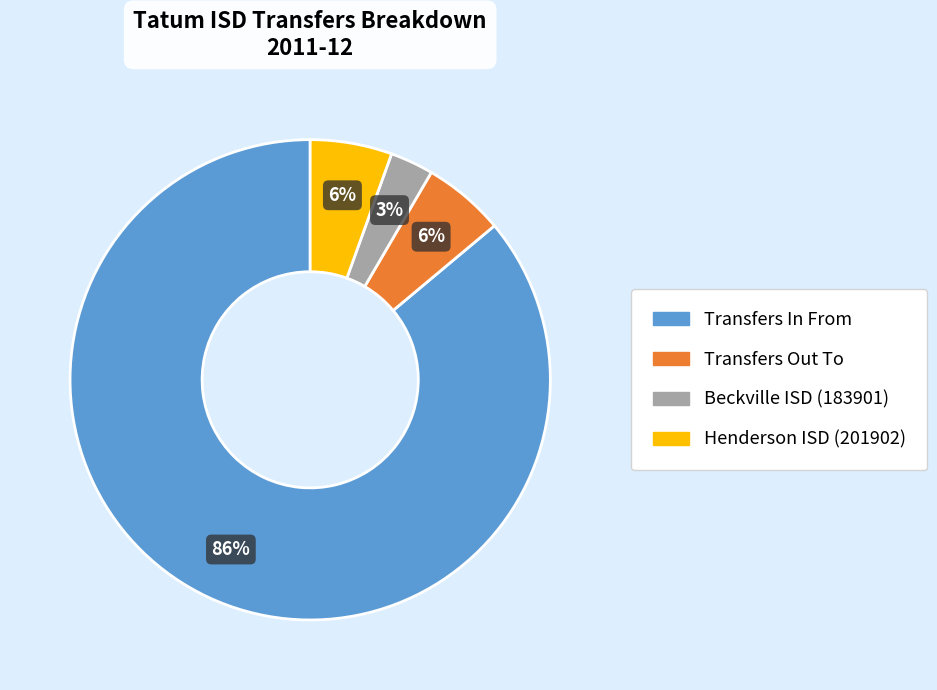

Which category has the biggest portion of the pie?

Transfers In From